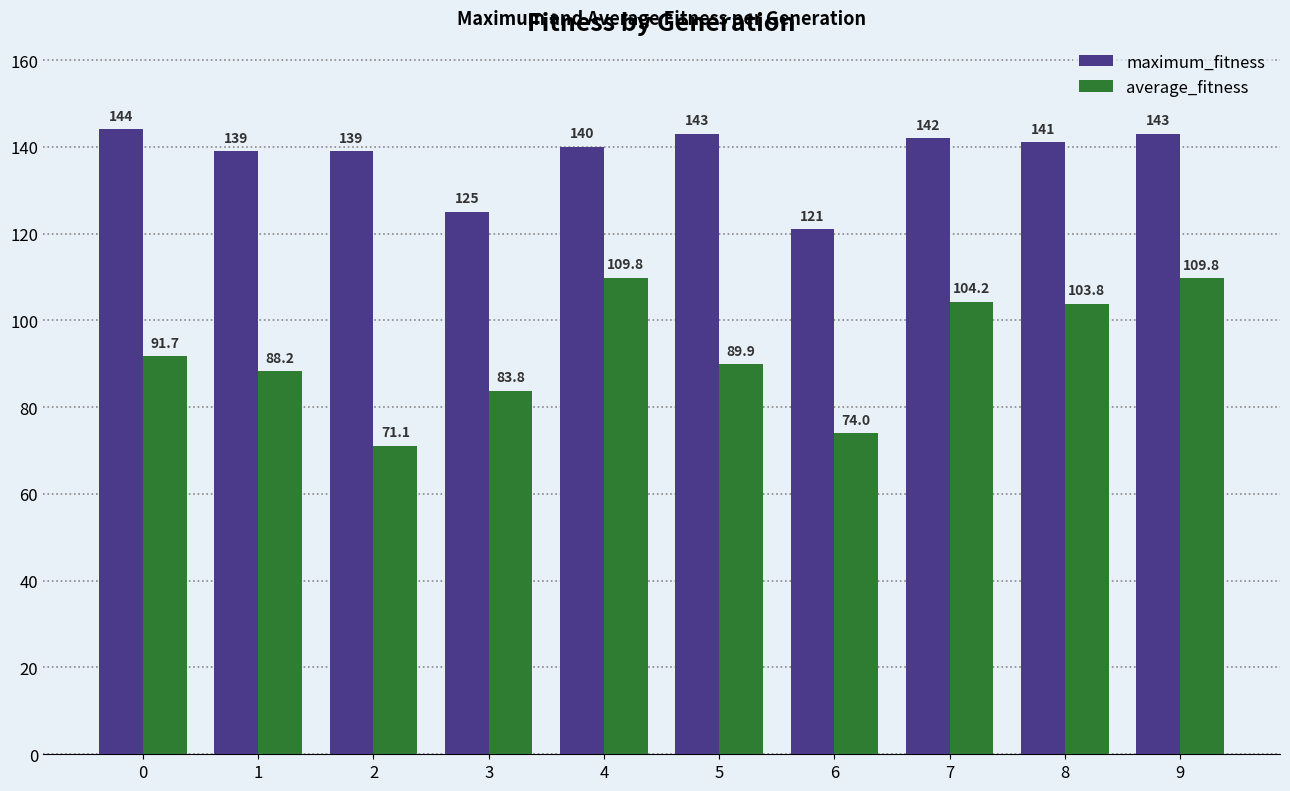

What is the value of the maximum_fitness bar at the 2nd from the left?

139.0